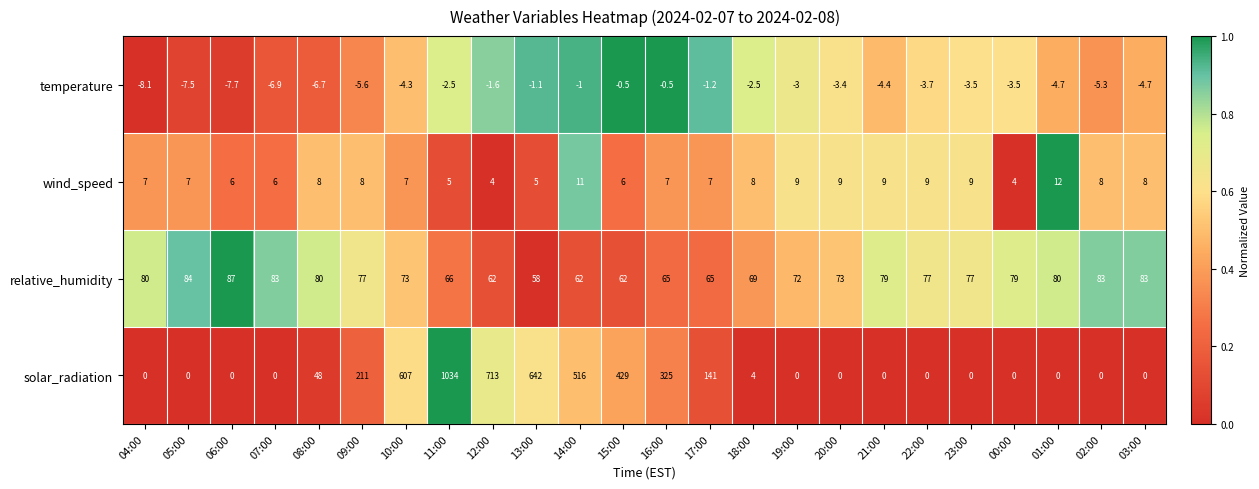

Is it true that relative_humidity equals 90.5 at 12:00?

False